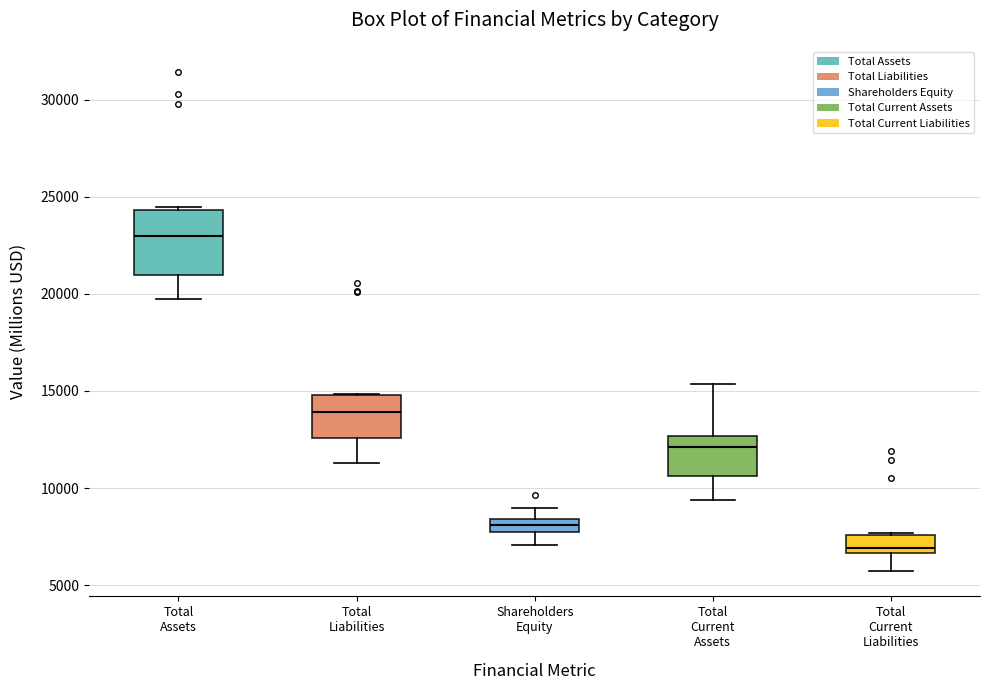

Where is the lower edge of the box for Total Liabilities on the y-axis? The values are not printed on the chart, so give them approximately, as read against the axis.

12500